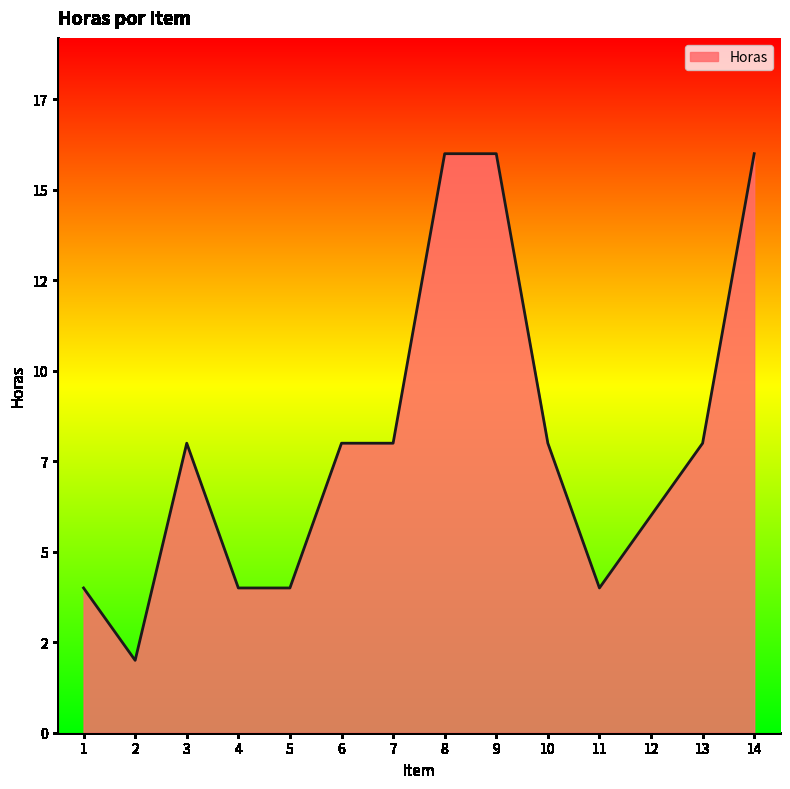

What is the smallest value displayed?

2